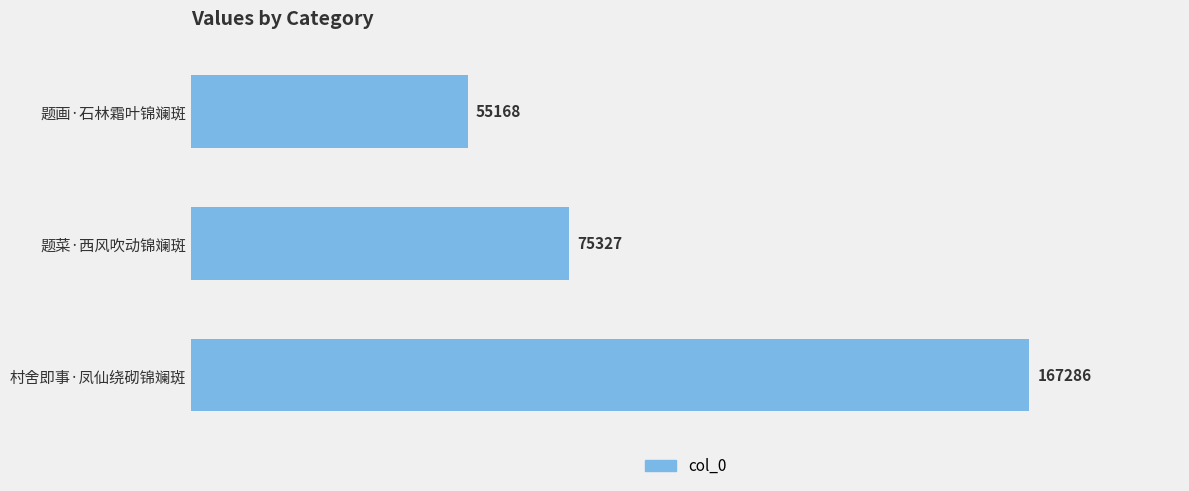

How many bars are there in total?

3